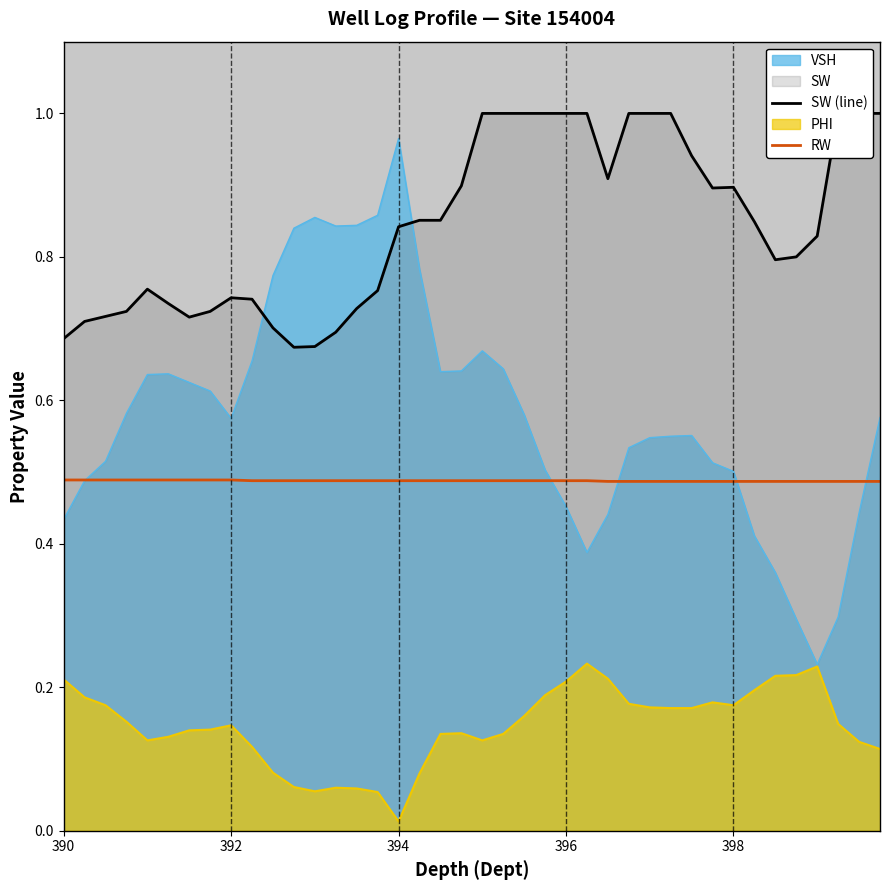

True or false: RW and SW (line) cross at least once.

False